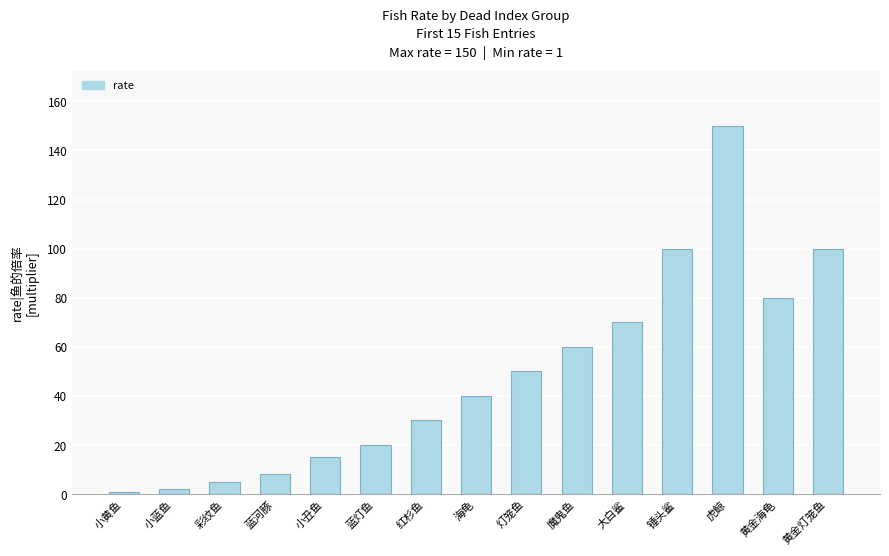

Approximately how many times larger is the value at 蓝河豚 compared to 灯笼鱼?

0.2